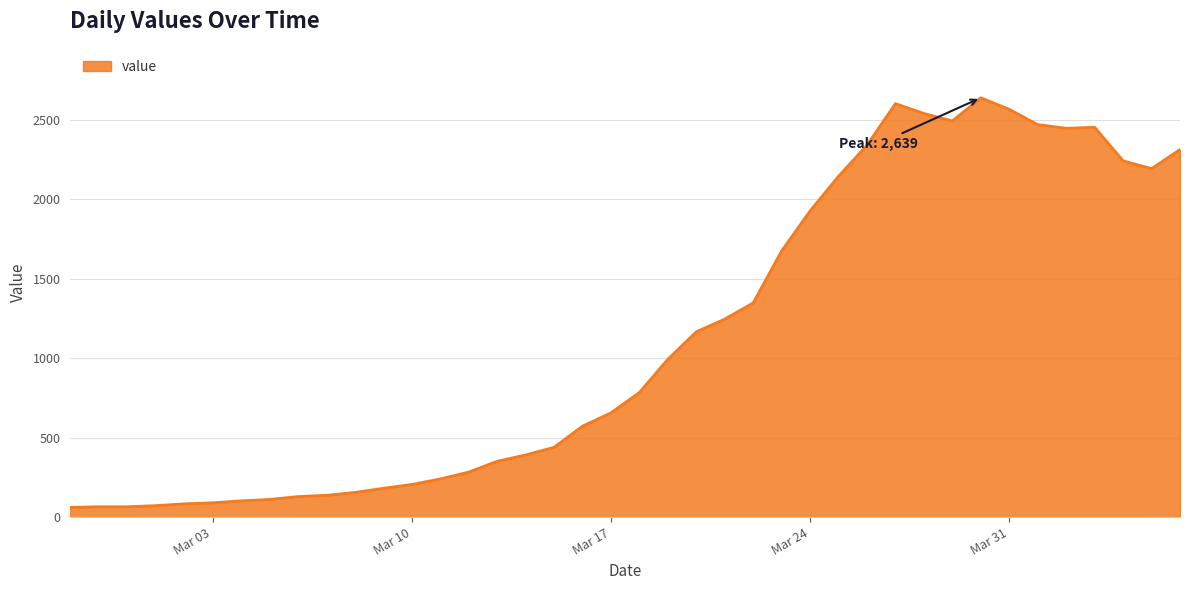

What is the maximum value shown in the chart?

2639